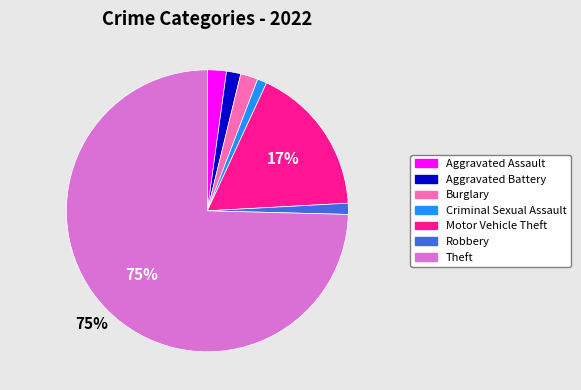

Do Aggravated Assault and Burglary together represent more than half of the pie?

No